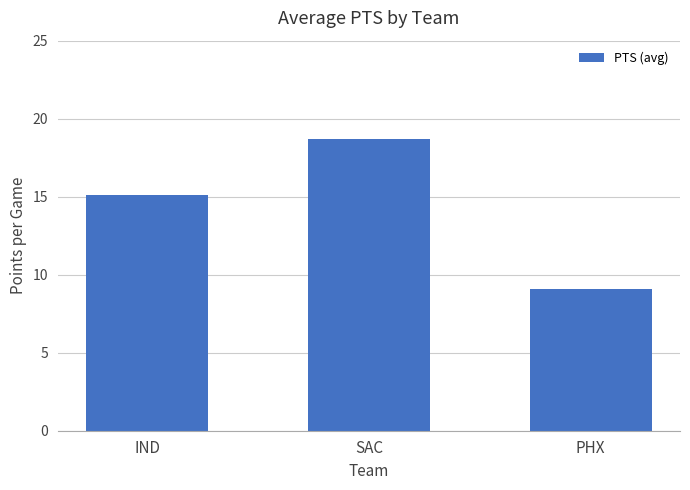

Which category has the lowest value across all series?

PHX